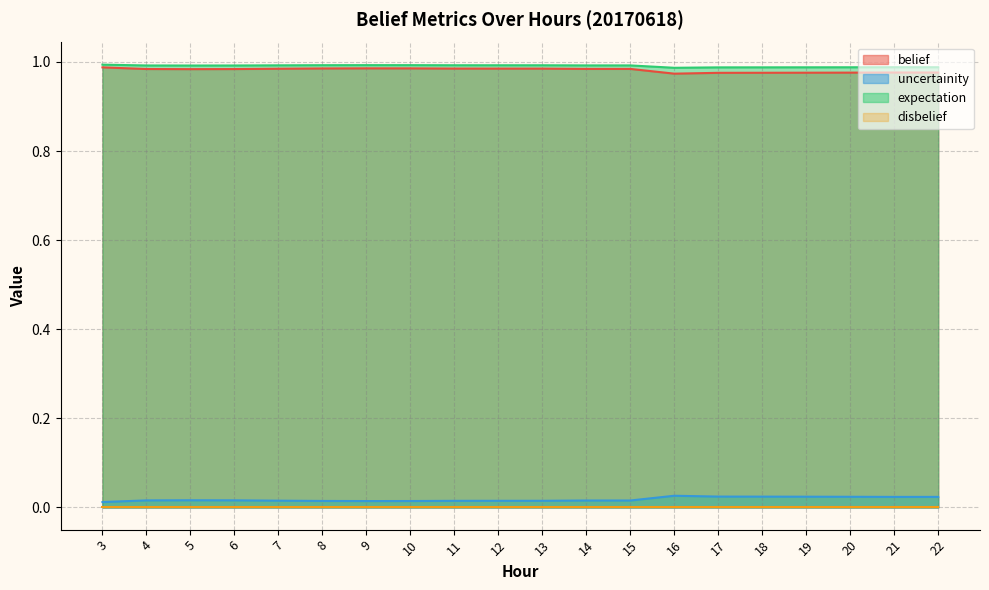

Is the value of belief at 7 greater than the value of uncertainity at 12?

Yes